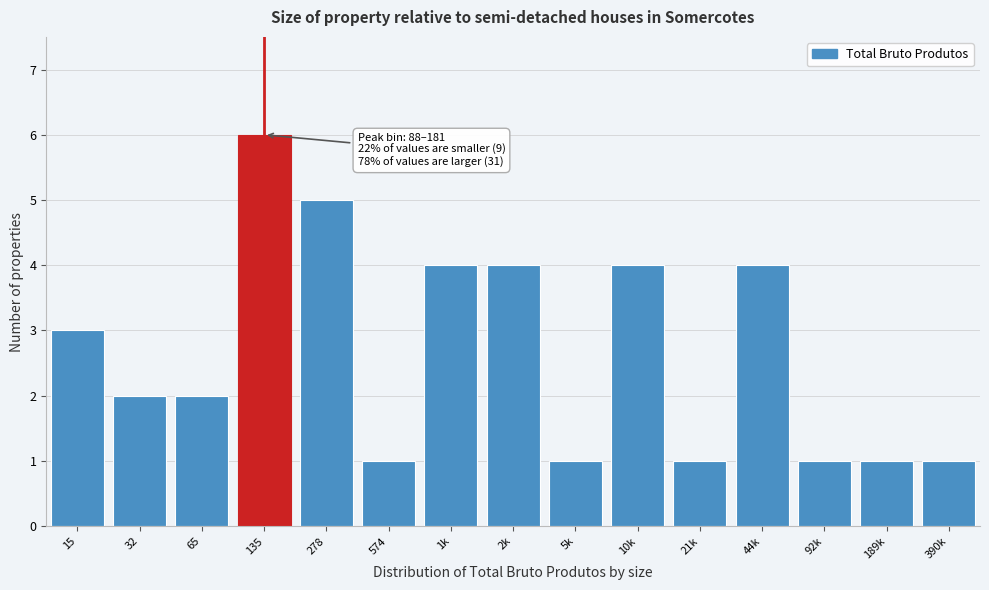

Reading left to right, transcribe all the data shown in this chart.

15=3	32=2	65=2	135=6	278=5	574=1	1k=4	2k=4	5k=1	10k=4	21k=1	44k=4	92k=1	189k=1	390k=1